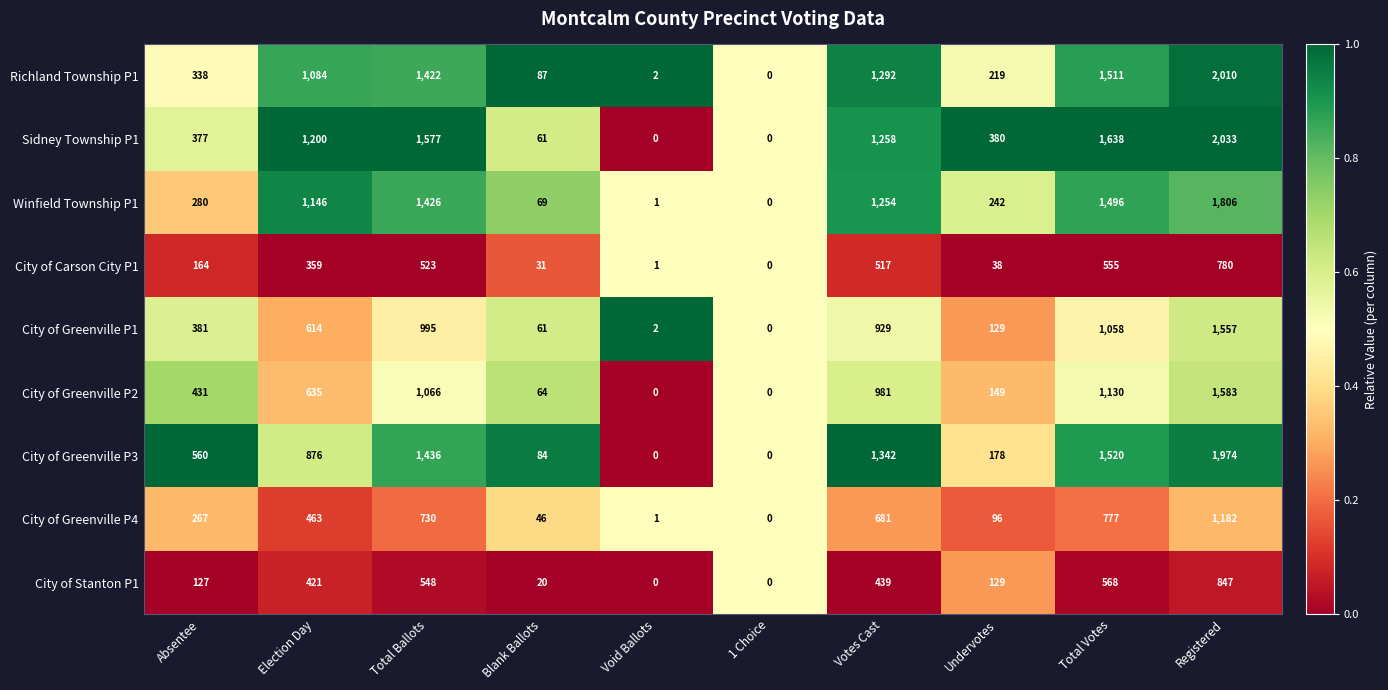

What is the greatest value displayed?

2033